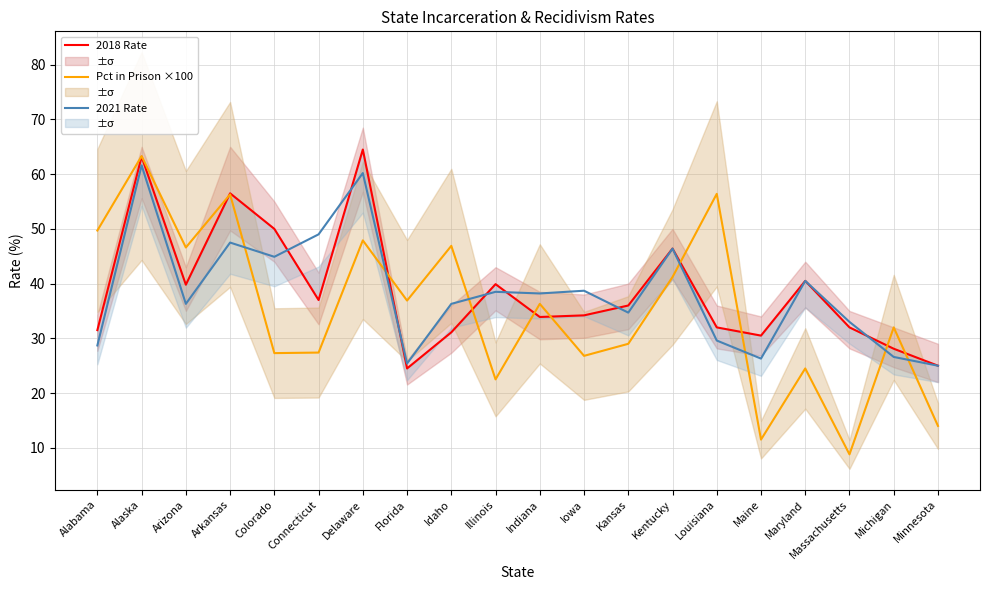

True or false: Pct in Prison ×100 has a value of 46.9 at Idaho.

True